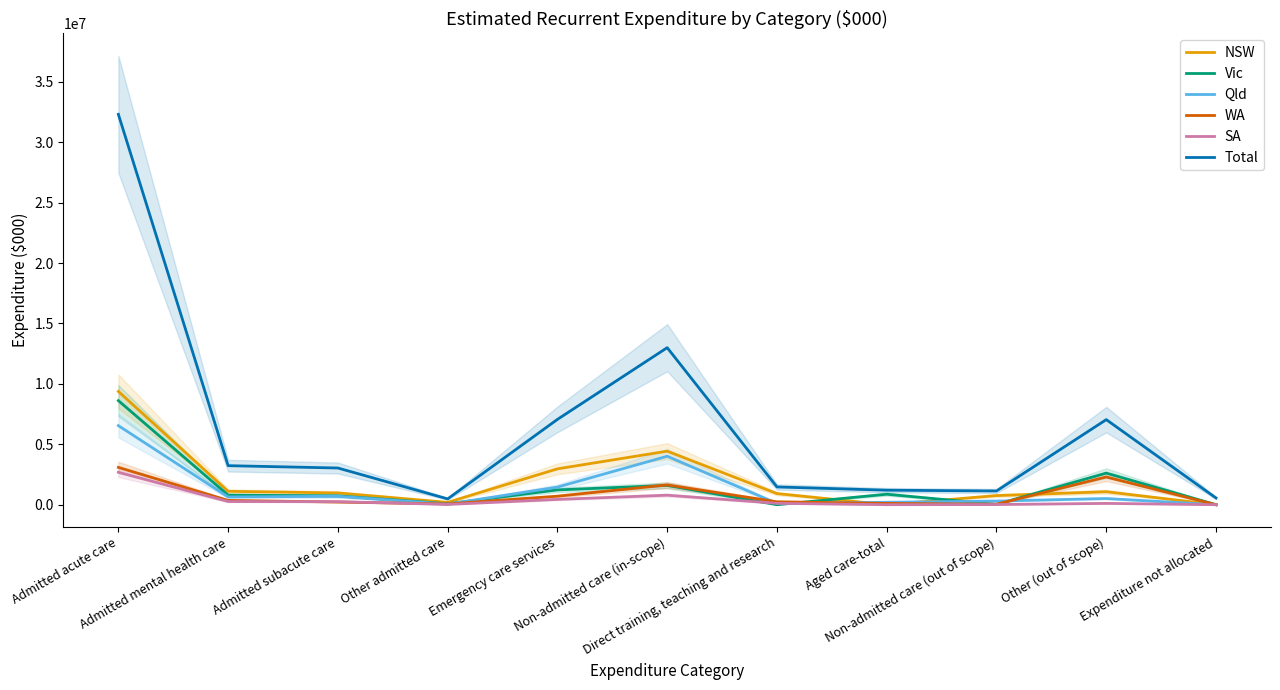

Which series changed the most between Other (out of scope) and Expenditure not allocated?

Total